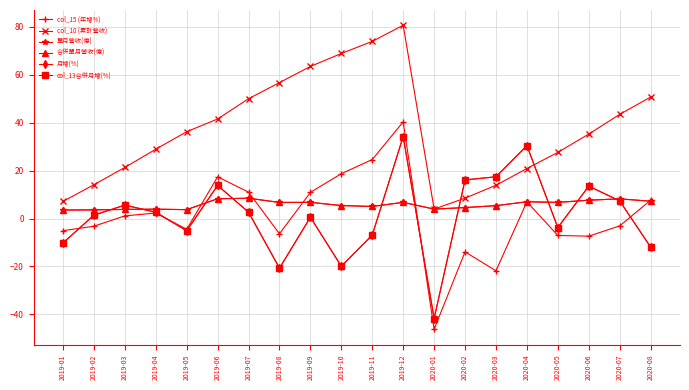

What is the difference between the second highest and second lowest values in the 單月營收(億) series?

4.6